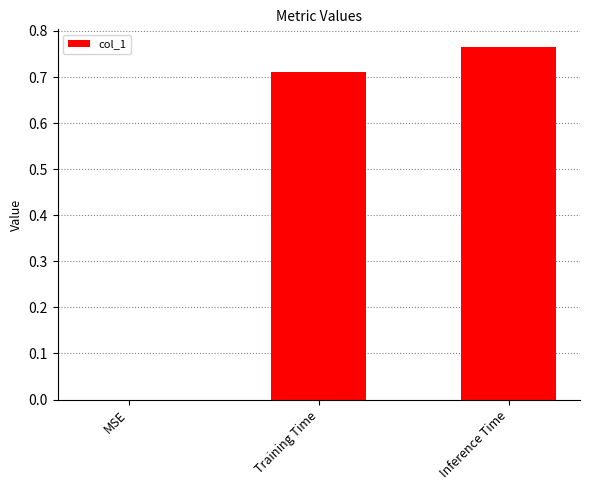

Which category has the highest value across all series?

Inference Time